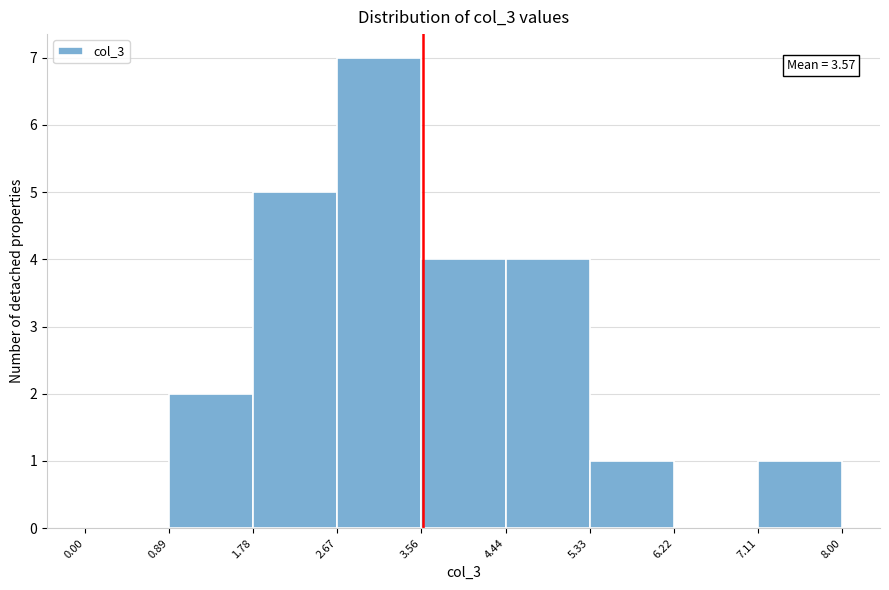

Which range on the x-axis has the tallest bar?

2.67 to 3.56